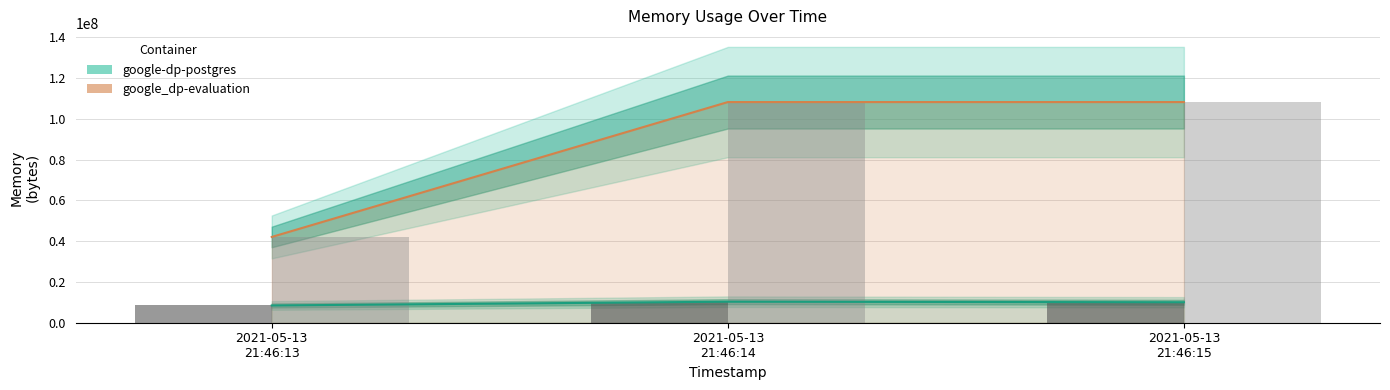

What position from the left is 2021-05-13
21:46:14?

2